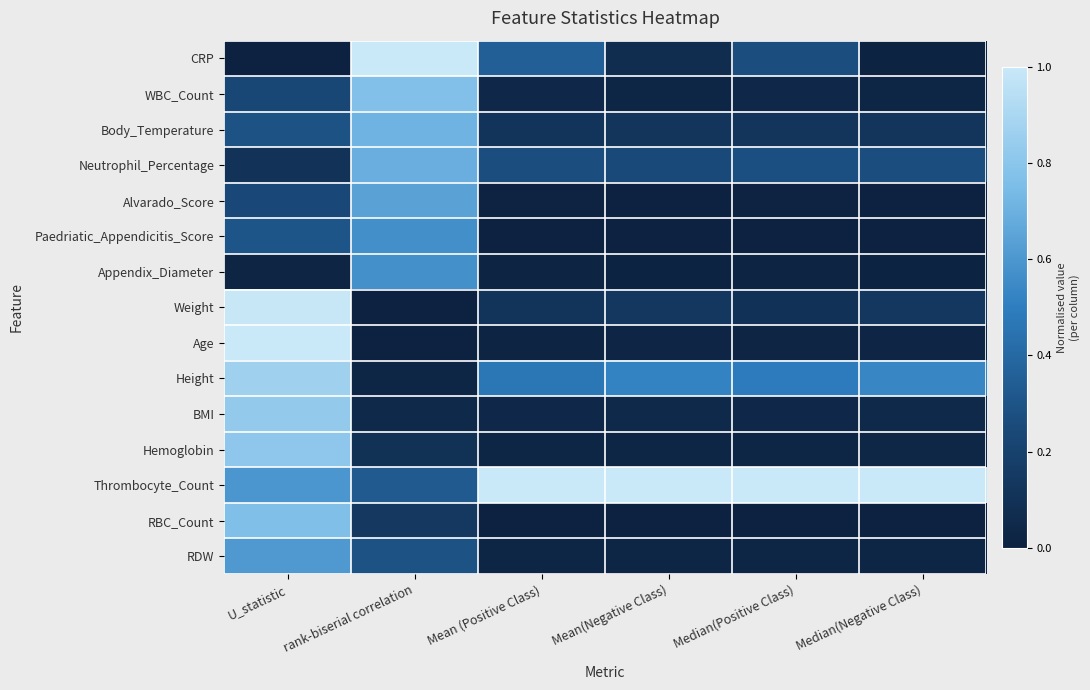

At which category is the sum across all series the highest?

U_statistic